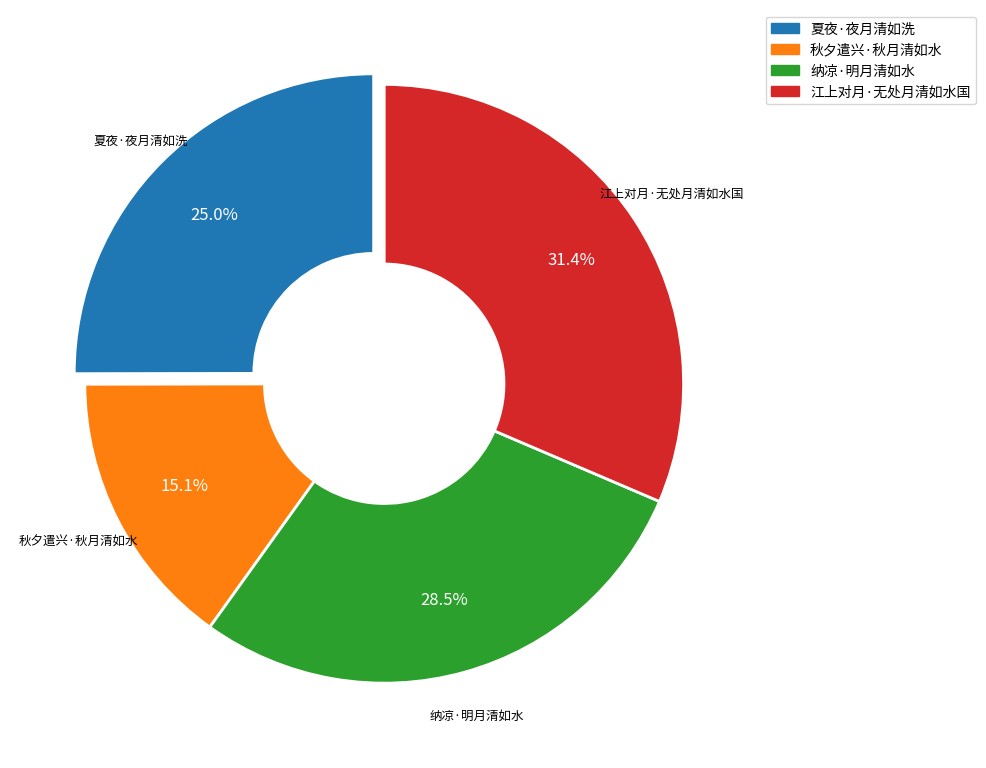

Approximately how many times larger is the value at 夏夜·夜月清如洗 compared to 江上对月·无处月清如水国?

0.8